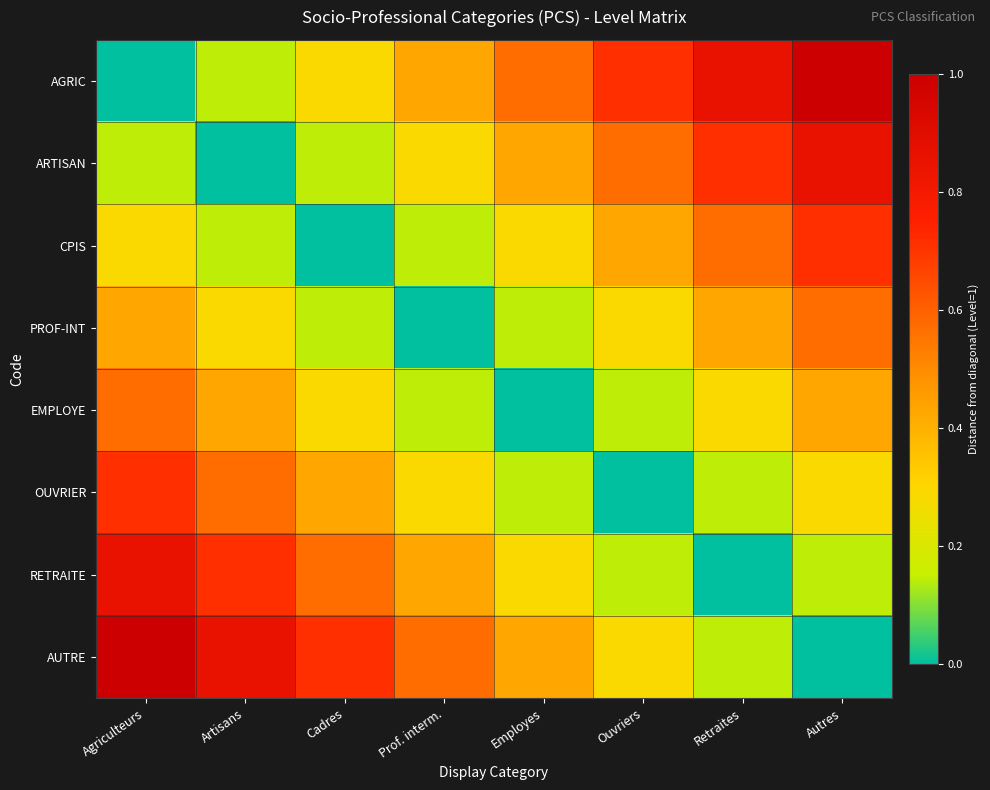

Which series has the widest spread of values?

AGRIC